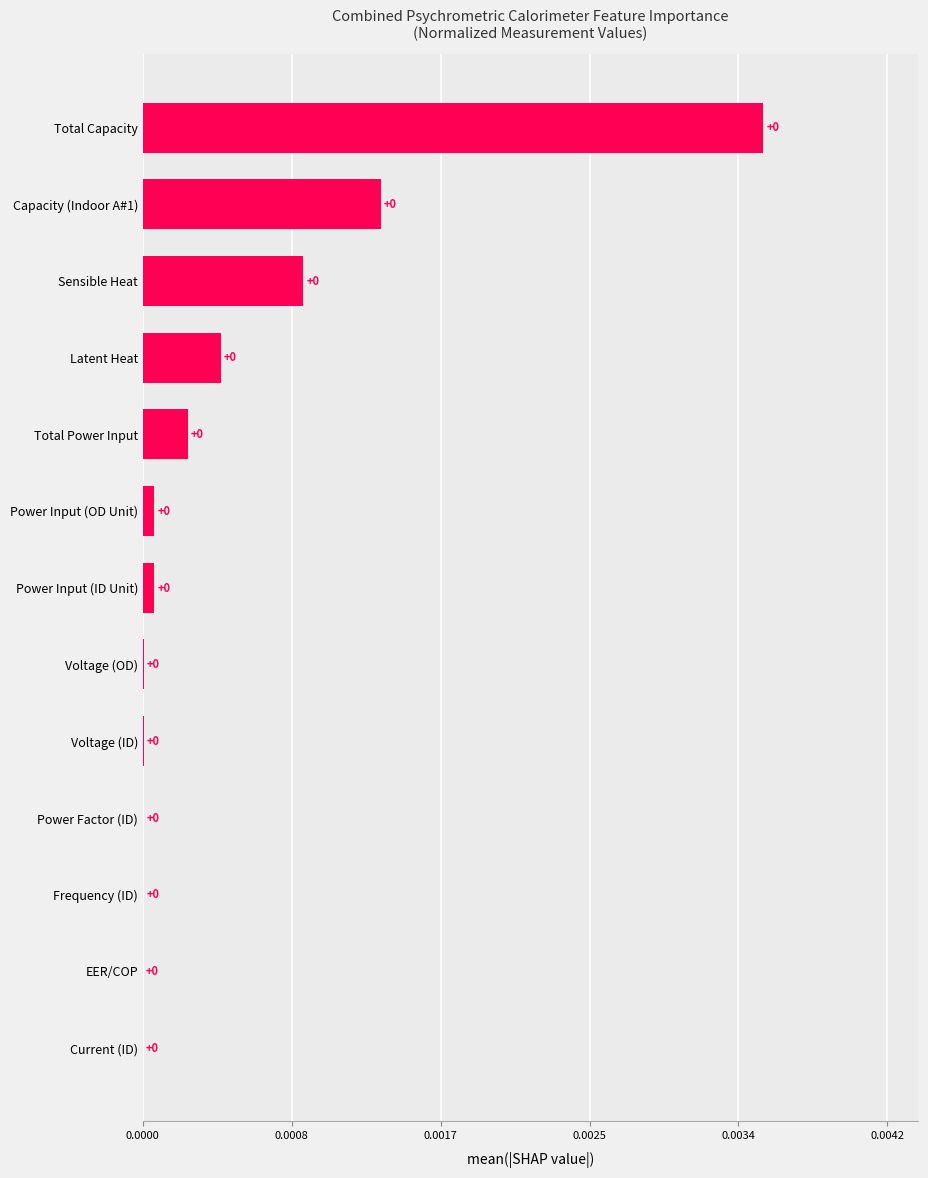

How many series are shown in this chart?

1